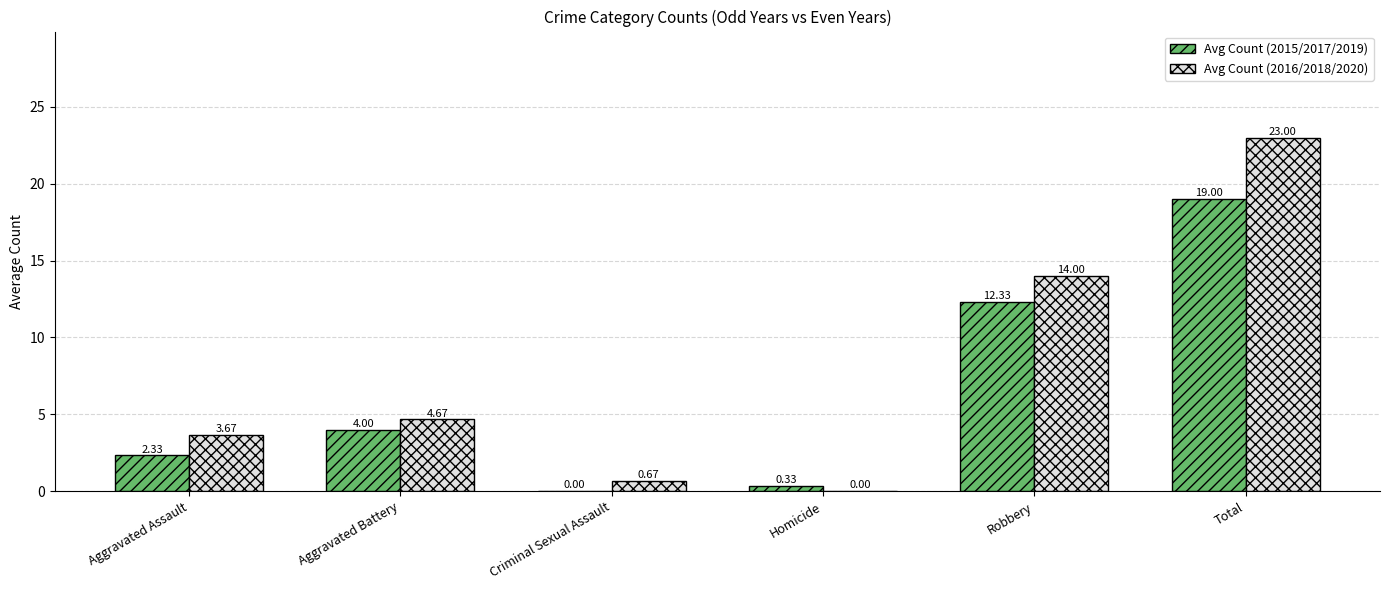

What is the sum of the Avg Count (2015/2017/2019) values at Robbery and Total?

31.3